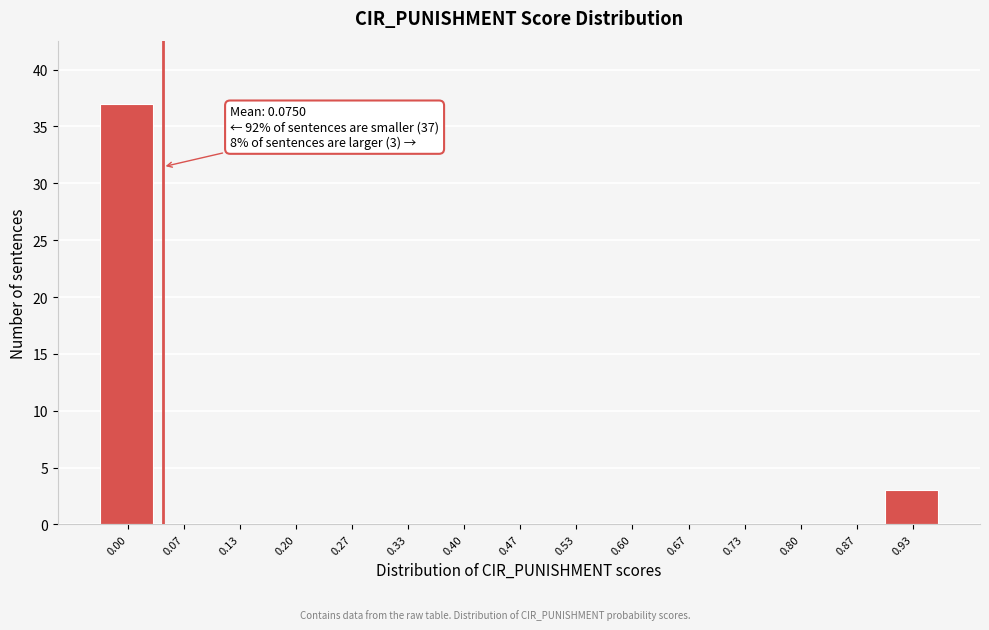

Reading left to right, extract all data points from this chart.

0.00=37	0.07=0	0.13=0	0.20=0	0.27=0	0.33=0	0.40=0	0.47=0	0.53=0	0.60=0	0.67=0	0.73=0	0.80=0	0.87=0	0.93=3